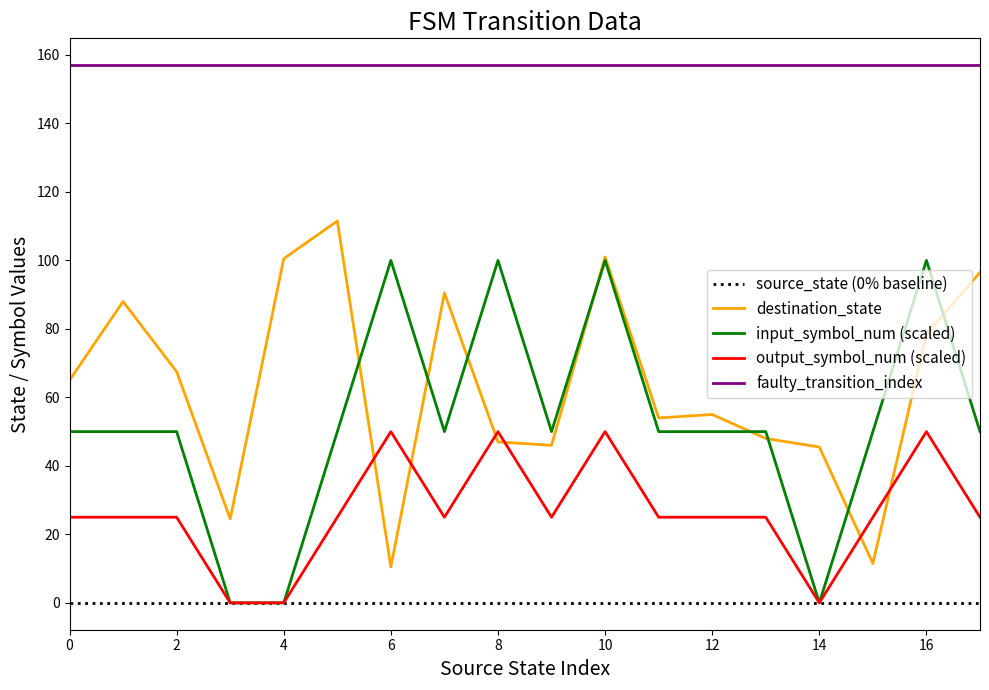

True or false: source_state (0% baseline) and destination_state cross at least once.

False